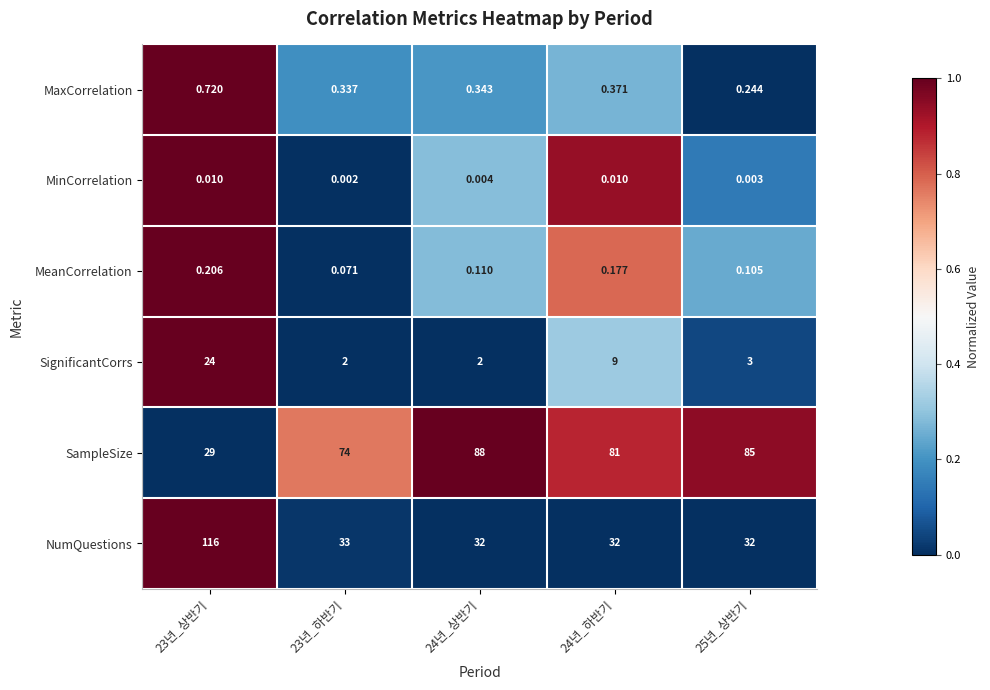

At how many categories does at least one series exceed 0?

5